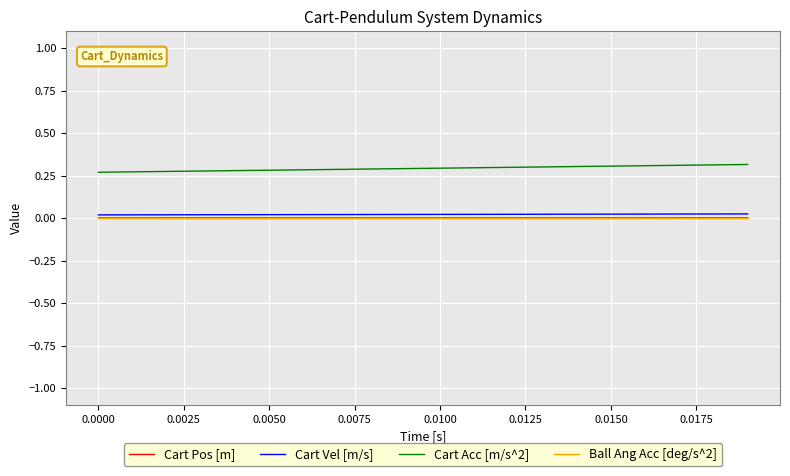

Which series has the largest total across all categories?

Cart Acc [m/s^2]